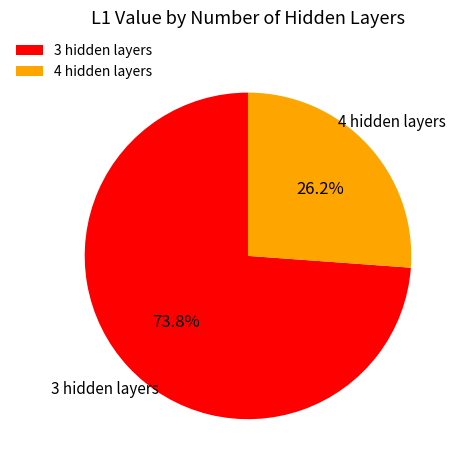

Which slice represents more than half of the pie?

3 hidden layers